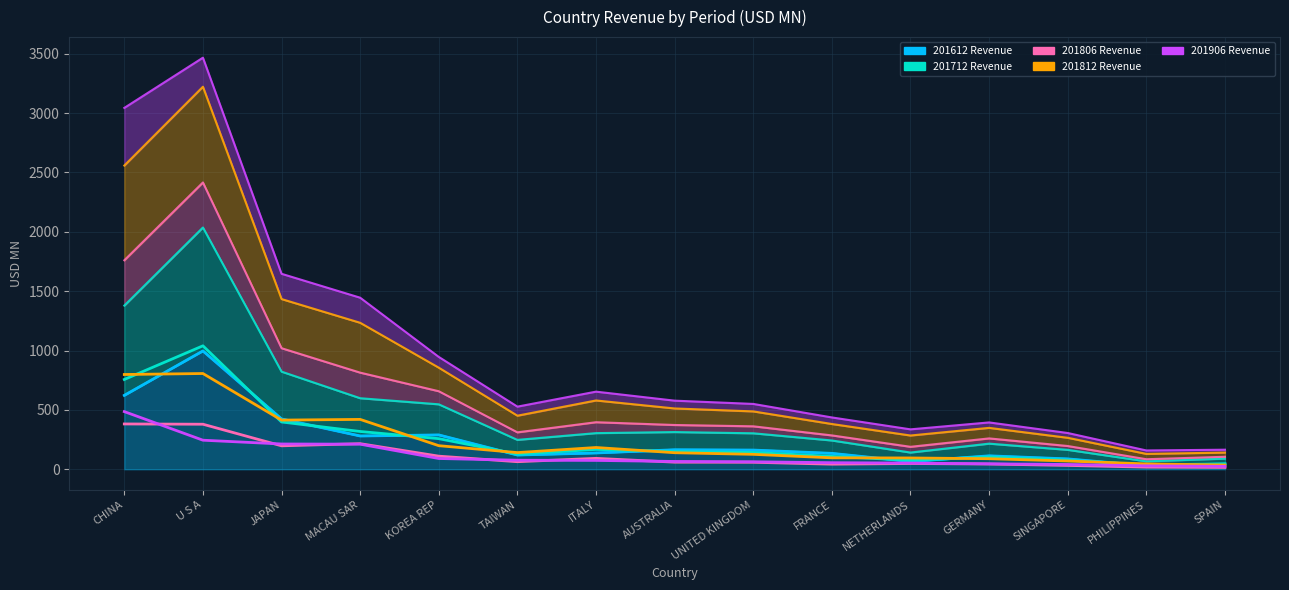

Which category has the lowest value in the 201806 Revenue series?

SPAIN